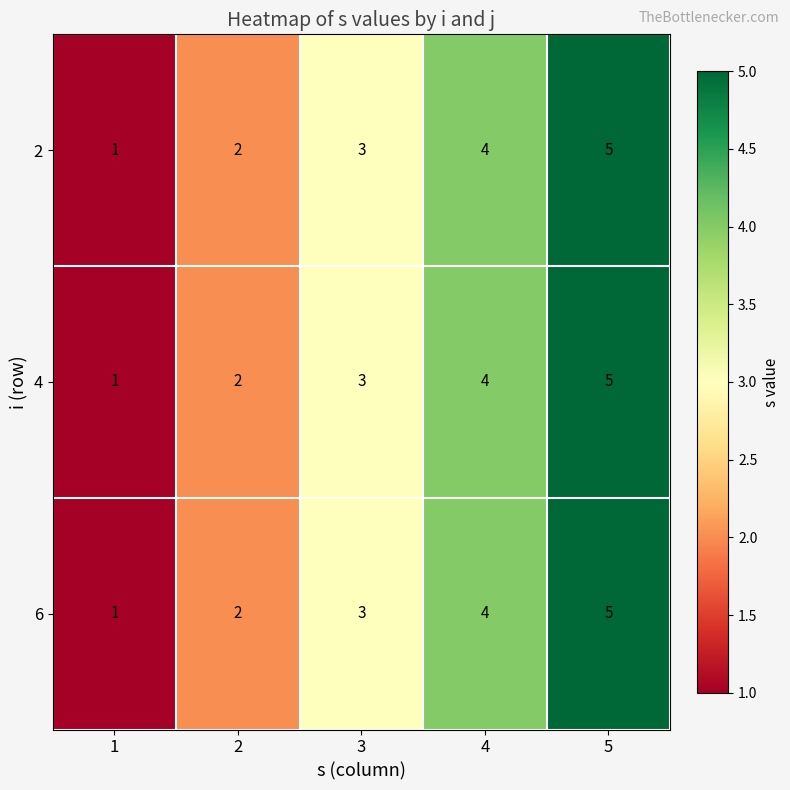

Count the number of categories in the chart.

5